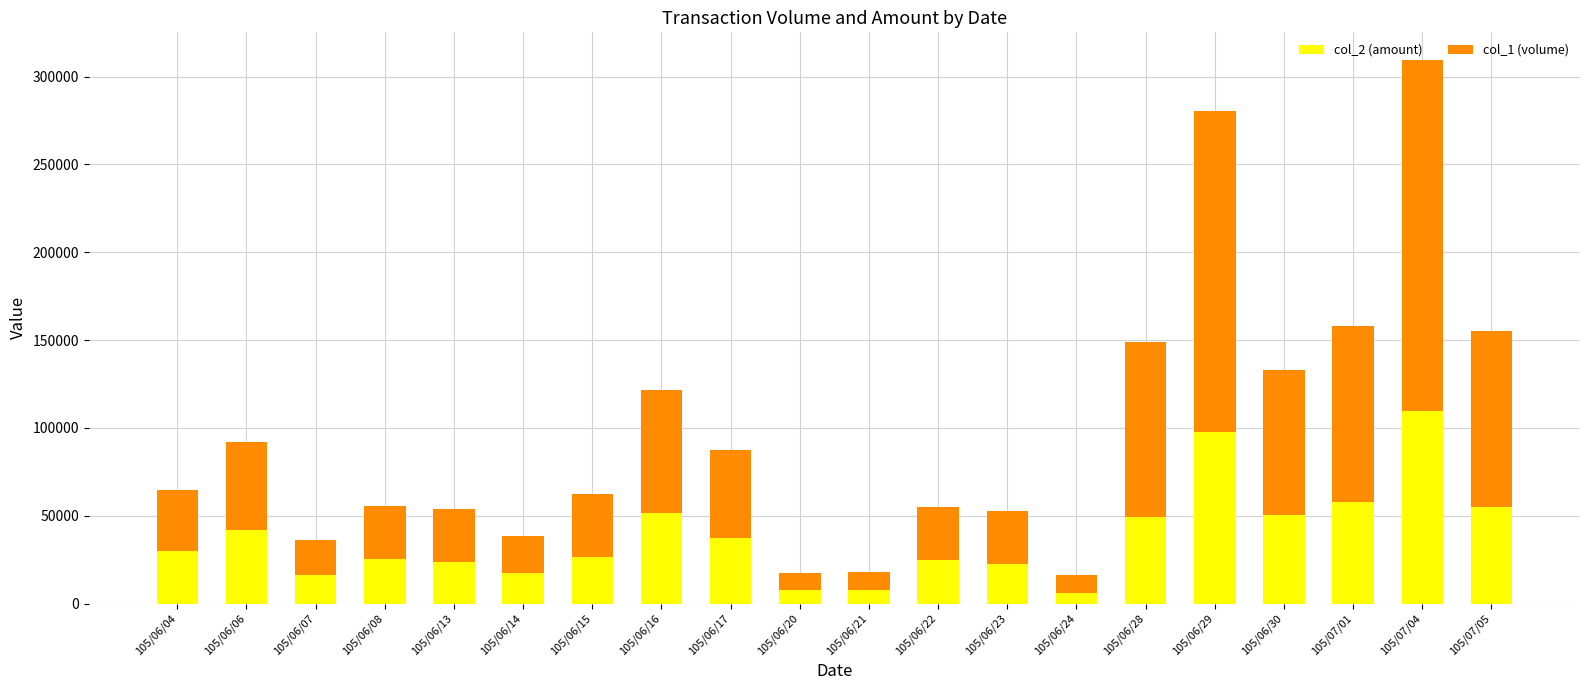

What is the highest value of the col_2 (amount) series?

109760